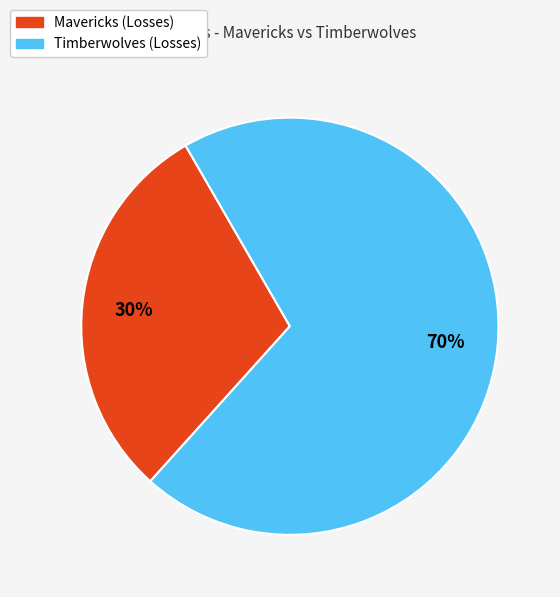

Is it true that Timberwolves is 70% of the pie?

True